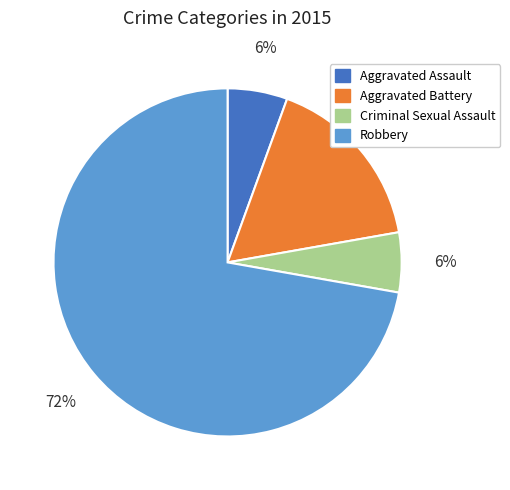

To the nearest percent, what is the average slice percentage?

25%